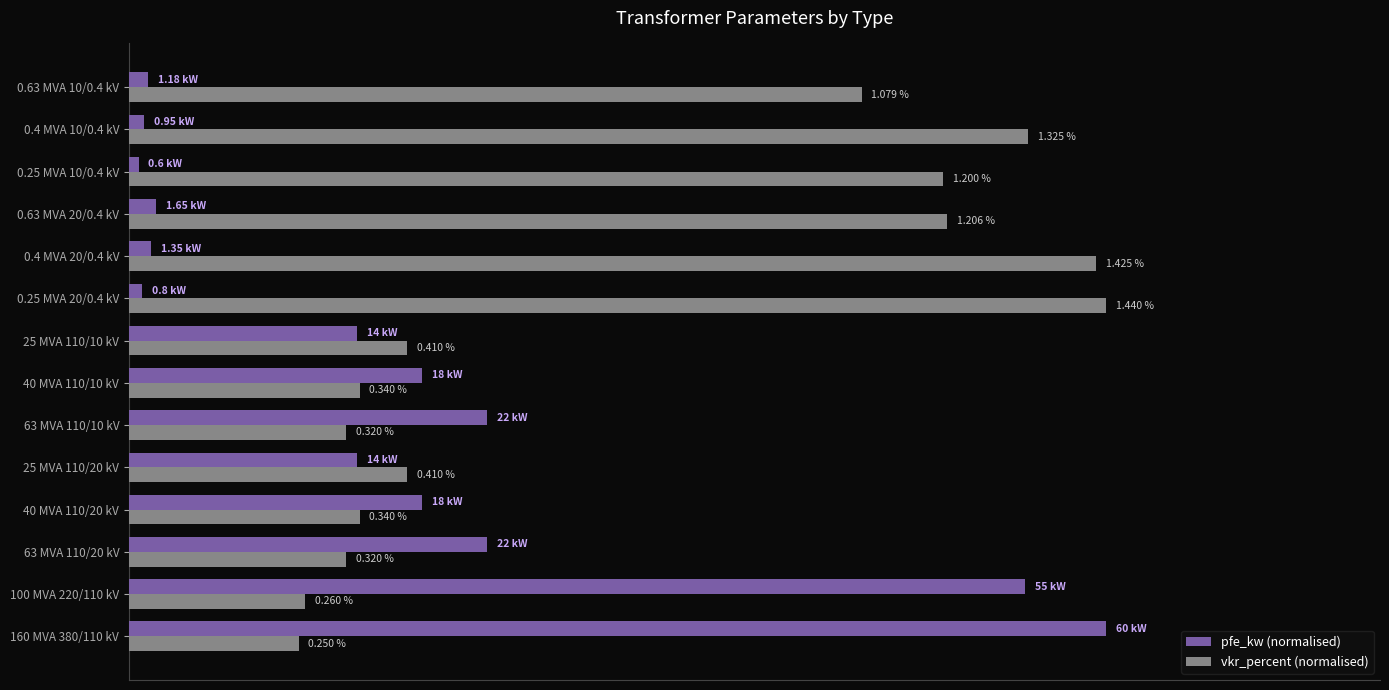

List the series in order of their overall mean, lowest first.

pfe_kw (normalised), vkr_percent (normalised)